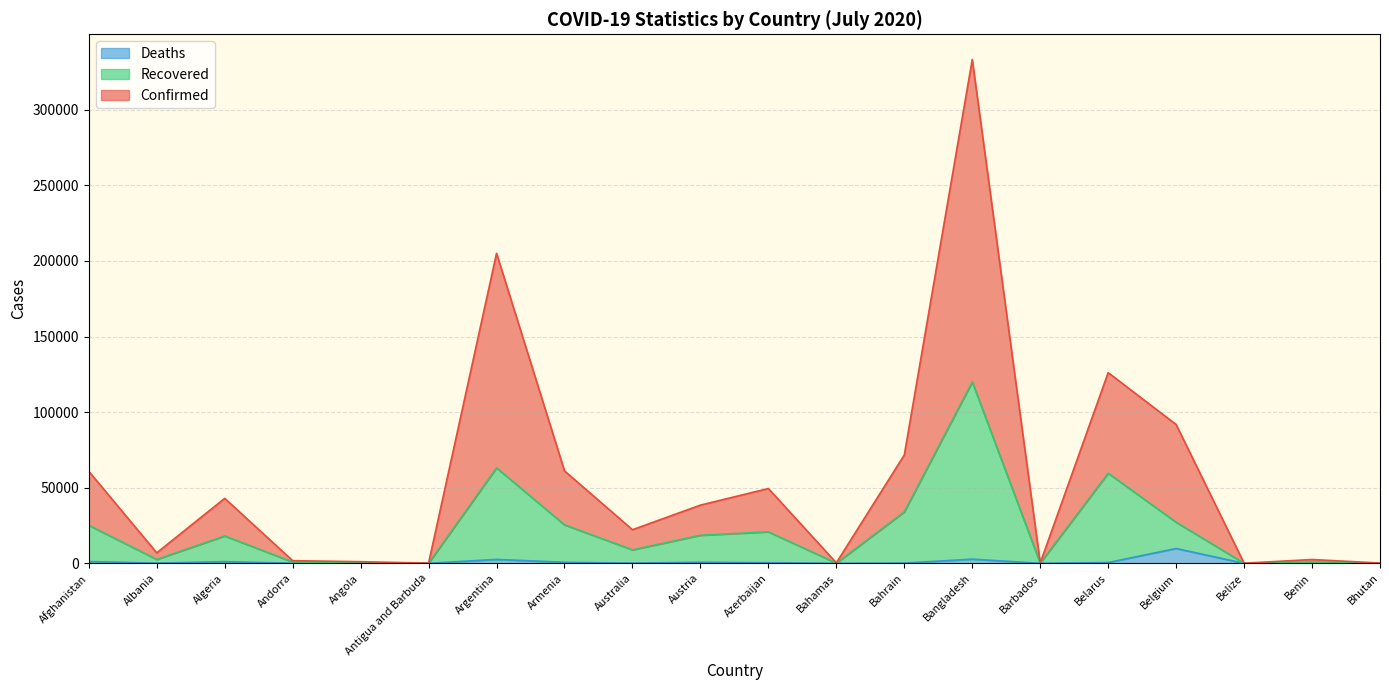

What is the approximate value of Confirmed at Belize, to the nearest 10?

70